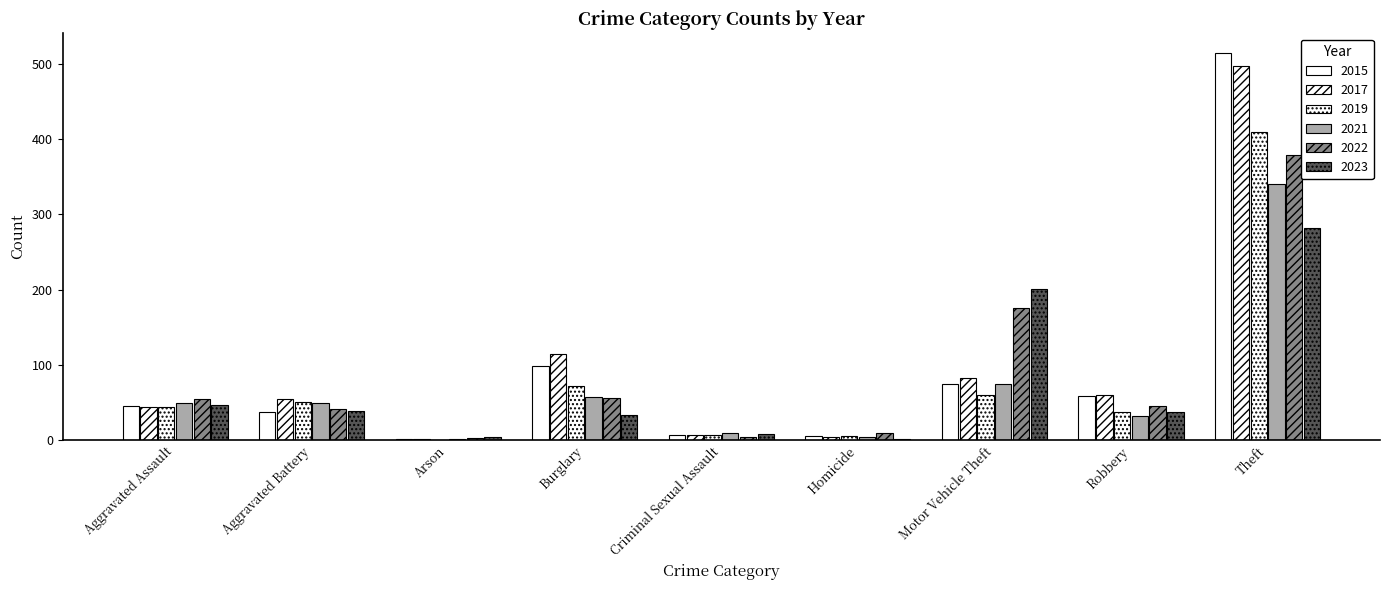

How many groups of bars are there?

9